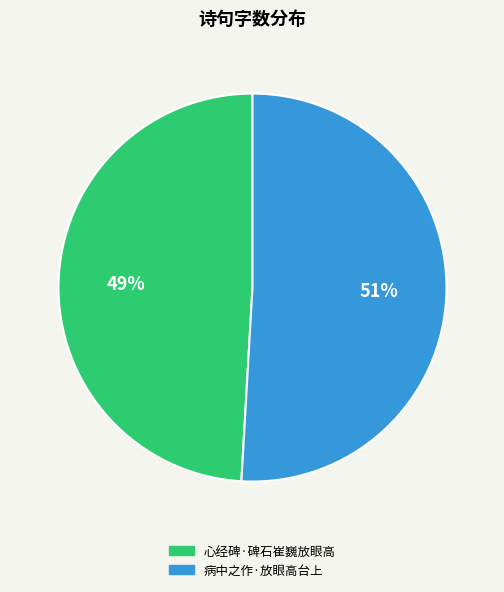

To the nearest percent, what is the difference between the 心经碑·碑石崔巍放眼高 and 病中之作·放眼高台上 slice percentages?

2%